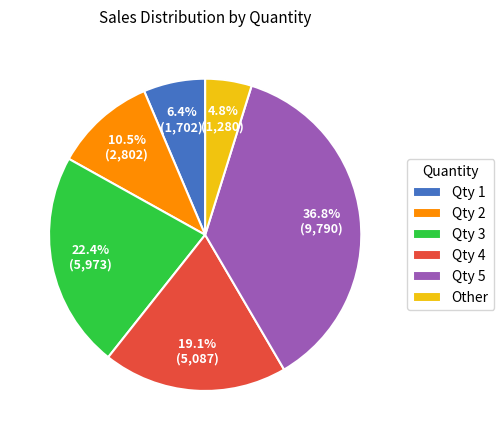

Is there a majority slice in this chart?

No